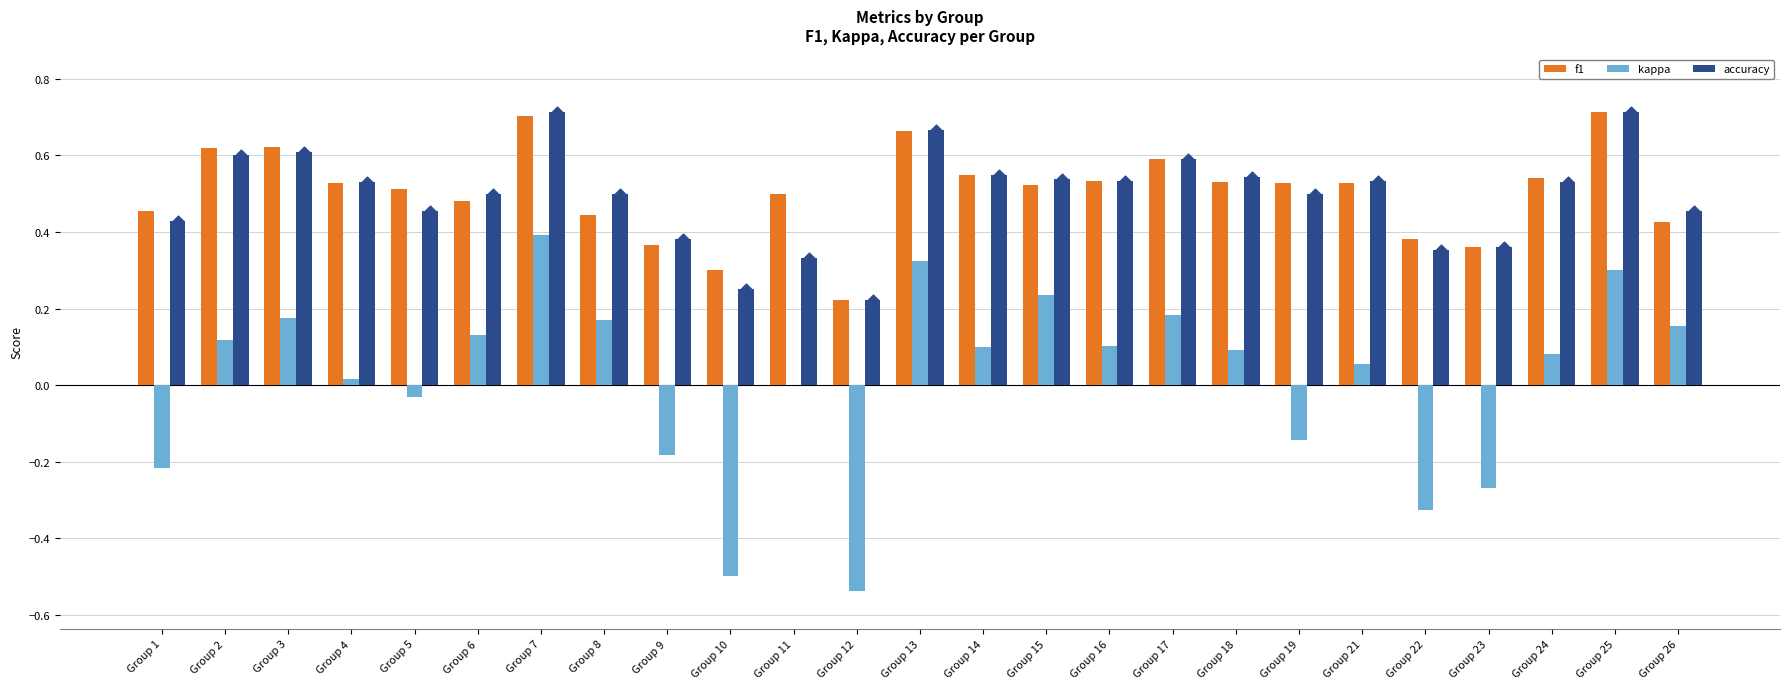

Which series has the largest total across all categories?

f1